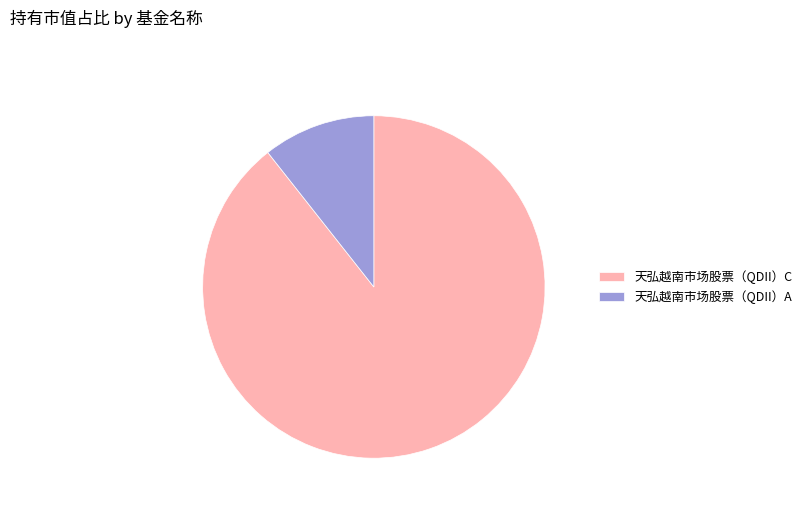

Between 天弘越南市场股票（QDII）A and 天弘越南市场股票（QDII）C, which is larger?

天弘越南市场股票（QDII）C